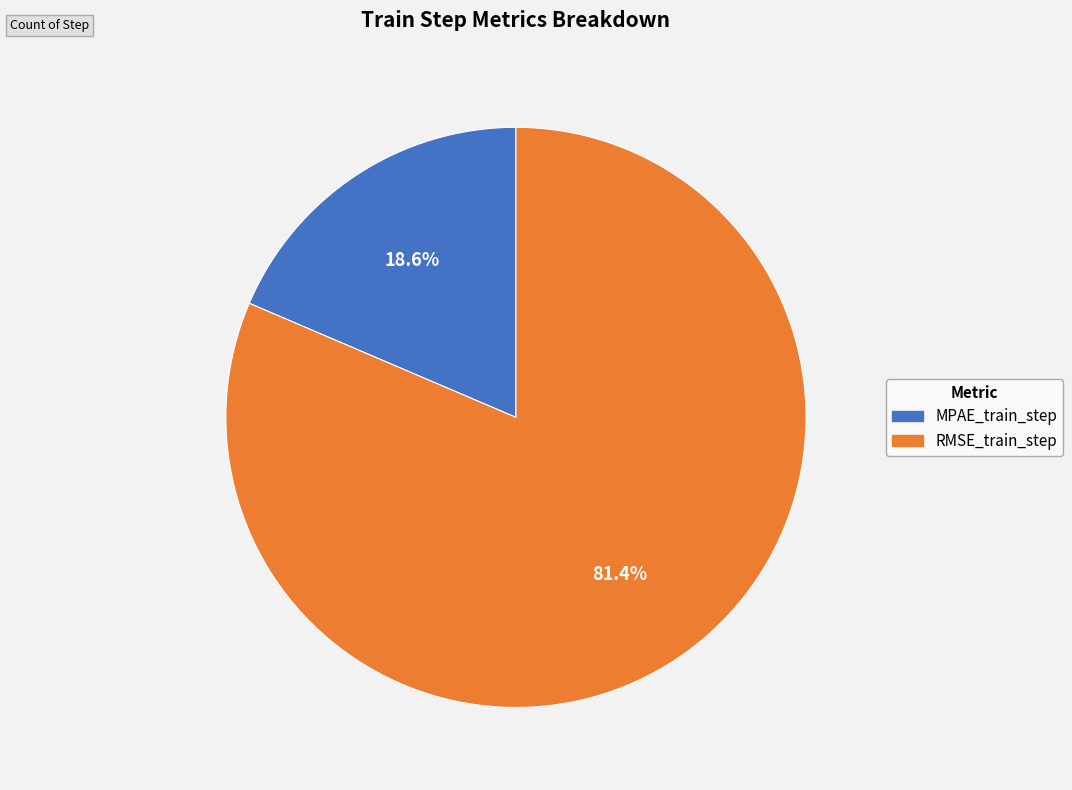

To the nearest percent, what is the average slice percentage?

50%